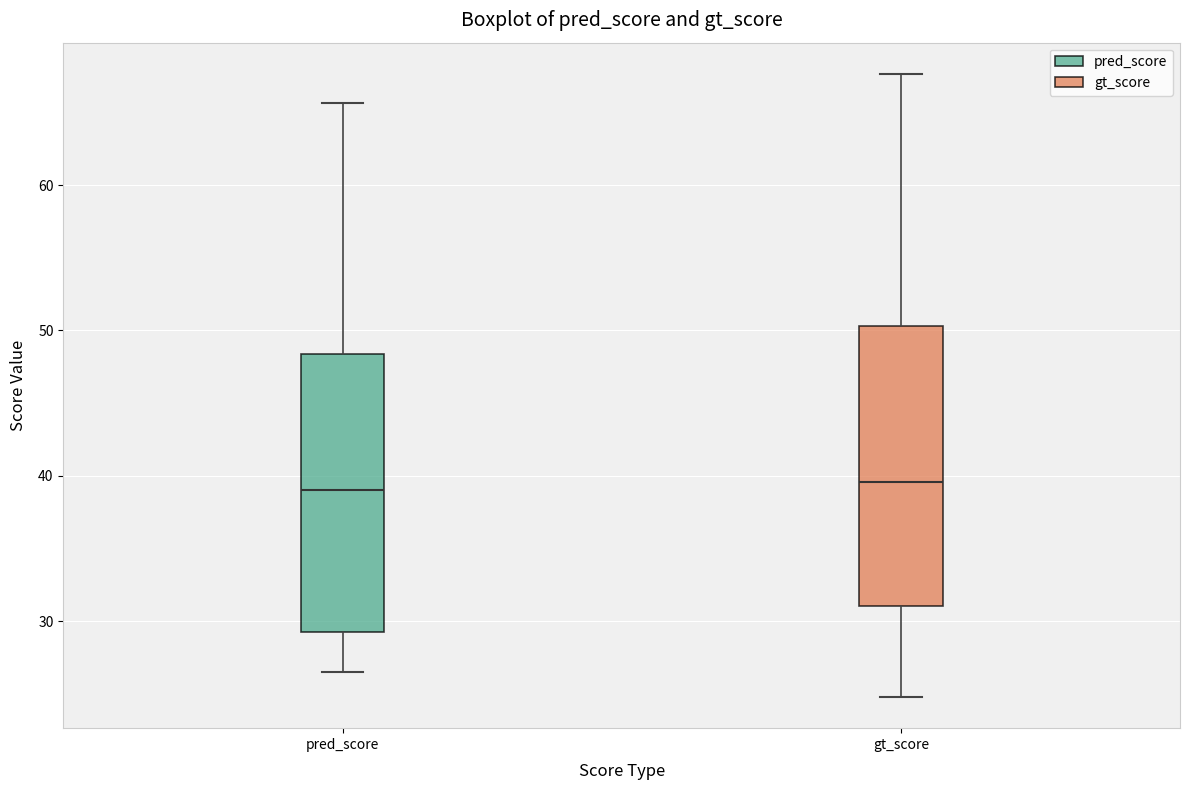

Reading left to right, transcribe this box plot: for each box, give where its median line is, the range the box spans, and where its two whiskers end, as read against the y-axis. The values are not printed on the chart, so give them approximately, as read against the axis.

pred_score: median 39, box 29 to 48, whiskers 27 to 66
gt_score: median 40, box 31 to 50, whiskers 25 to 68